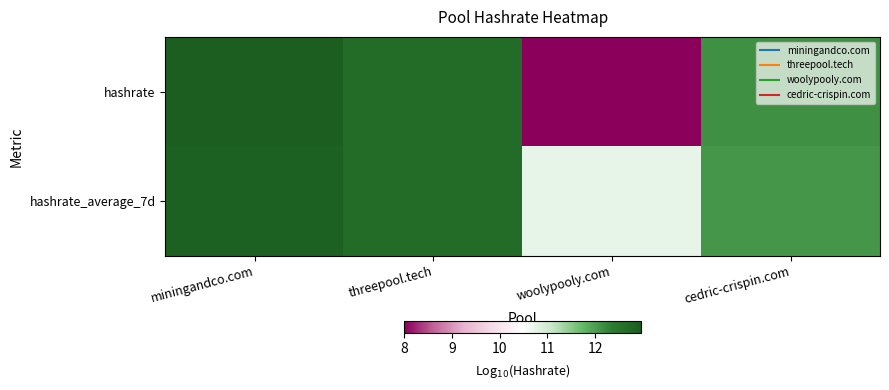

What is the total value across all series at woolypooly.com?

18.7